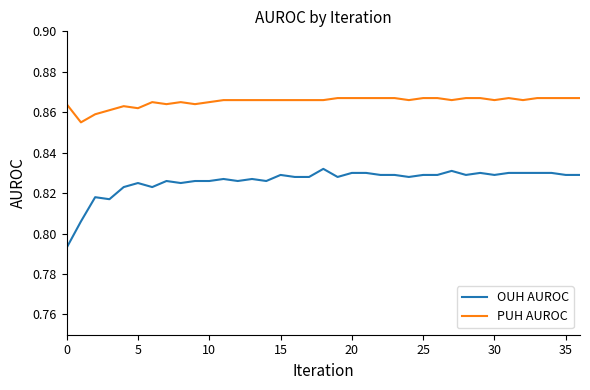

List the series in order of their peak value, lowest first.

OUH AUROC, PUH AUROC